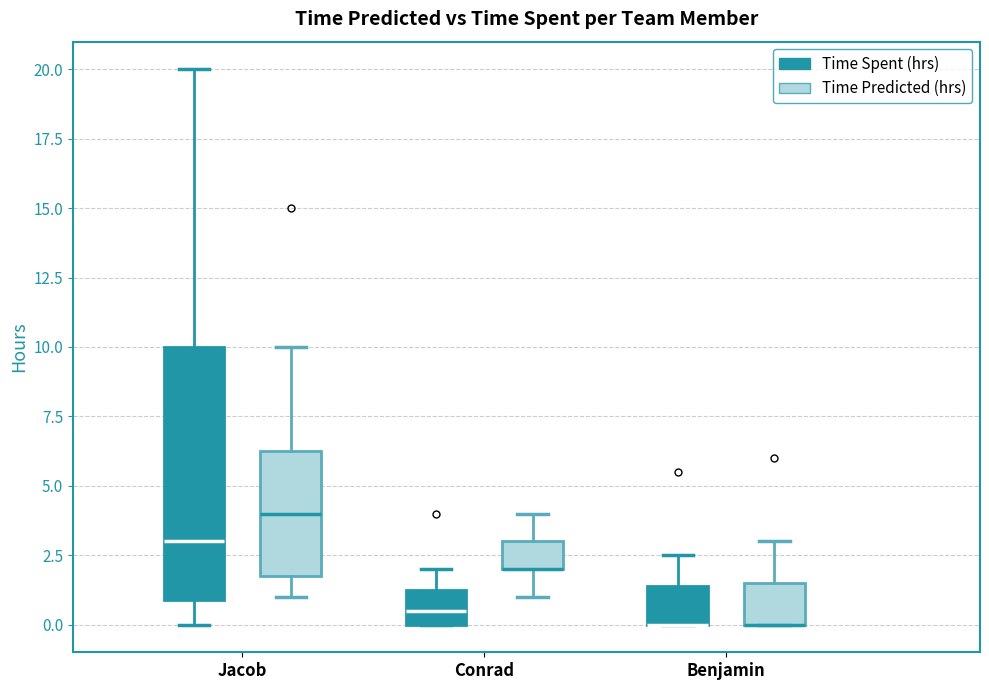

Where is the upper edge of the box for Benjamin (Time Spent (hrs)) on the y-axis? The values are not printed on the chart, so give them approximately, as read against the axis.

1.5